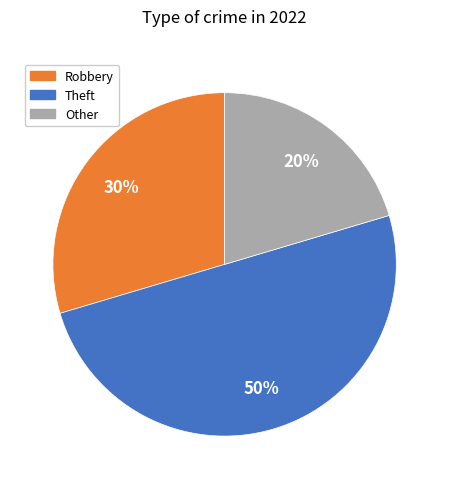

How many slices are in this pie chart?

3